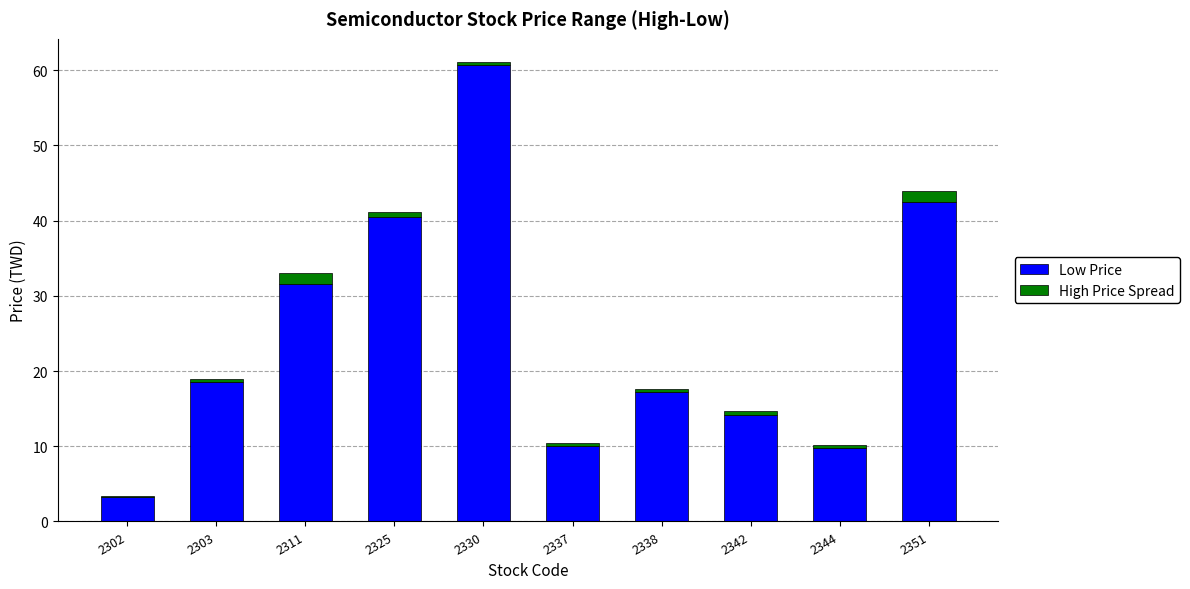

Which category has the highest value in the Low Price series?

2330